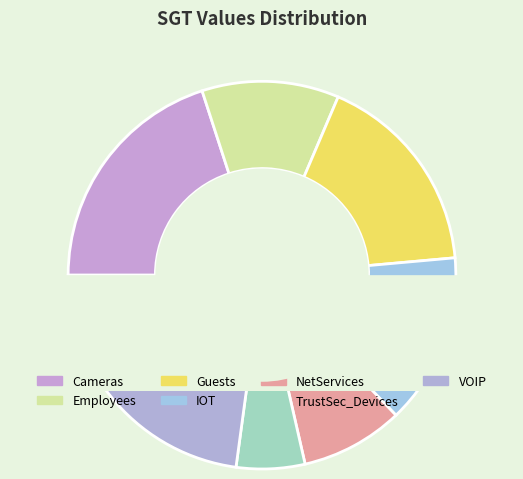

Is it true that Employees is 24% of the pie?

False